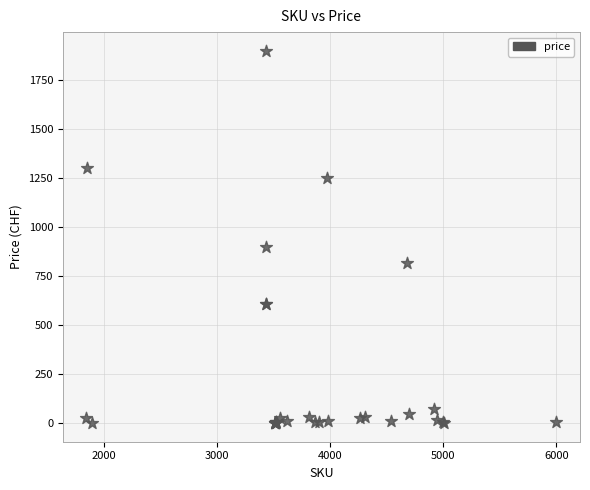

What Y value in the scatter plot is closest to 950?

900.0